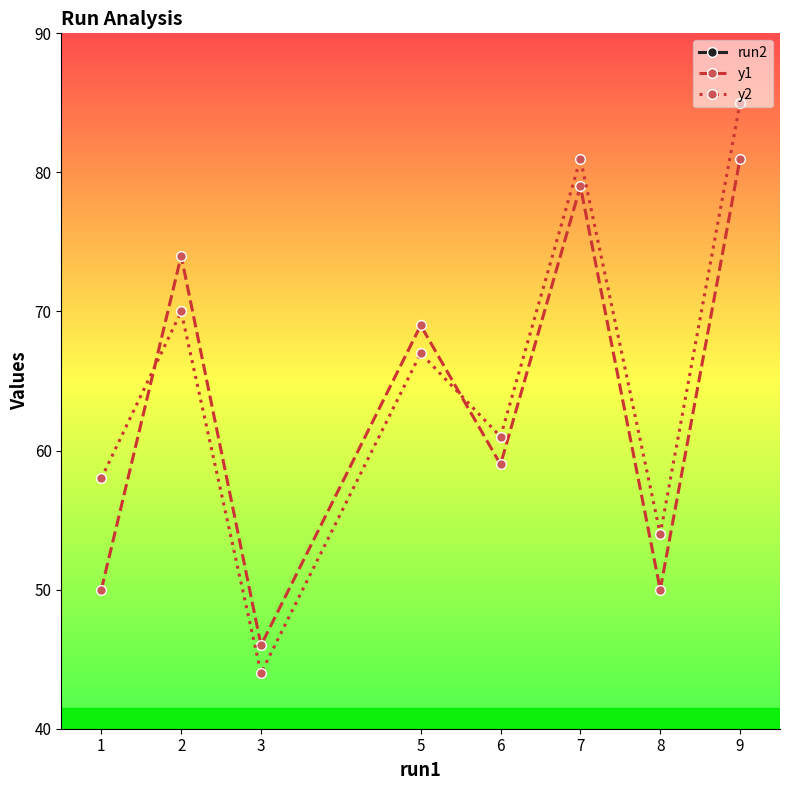

Where is the first local maximum for run2?

3